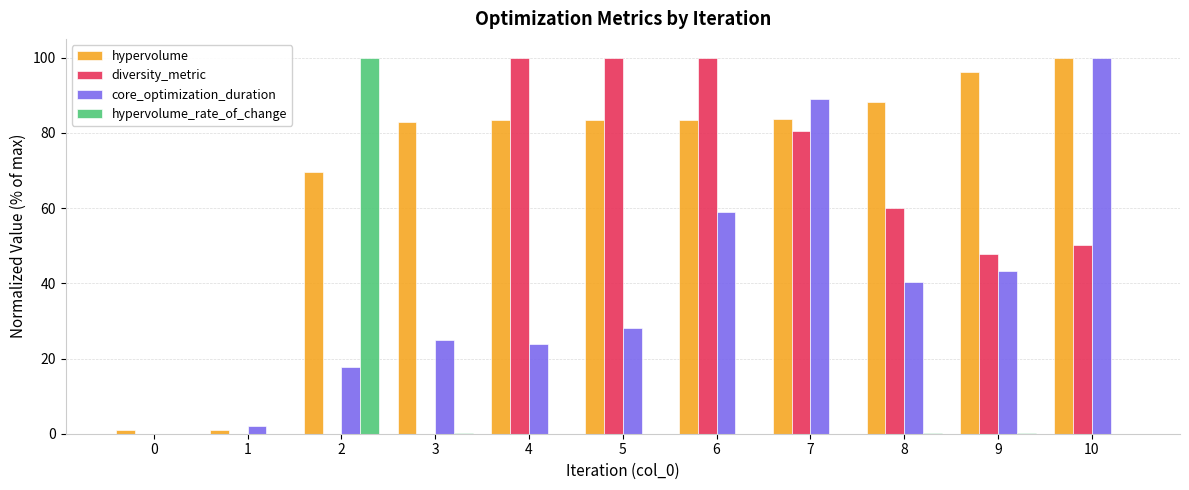

Between 1 and 7, which series saw the biggest shift?

core_optimization_duration